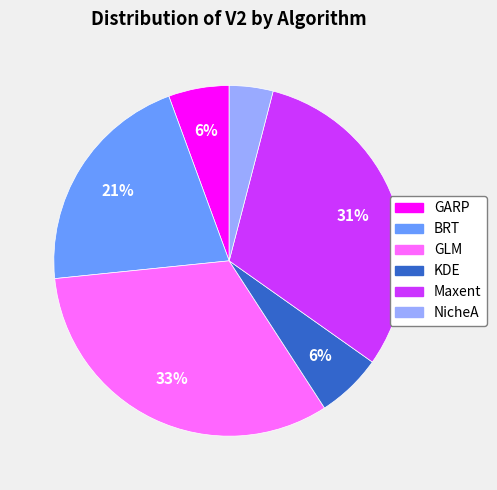

To the nearest percent, what is the combined percentage of GARP and BRT?

27%